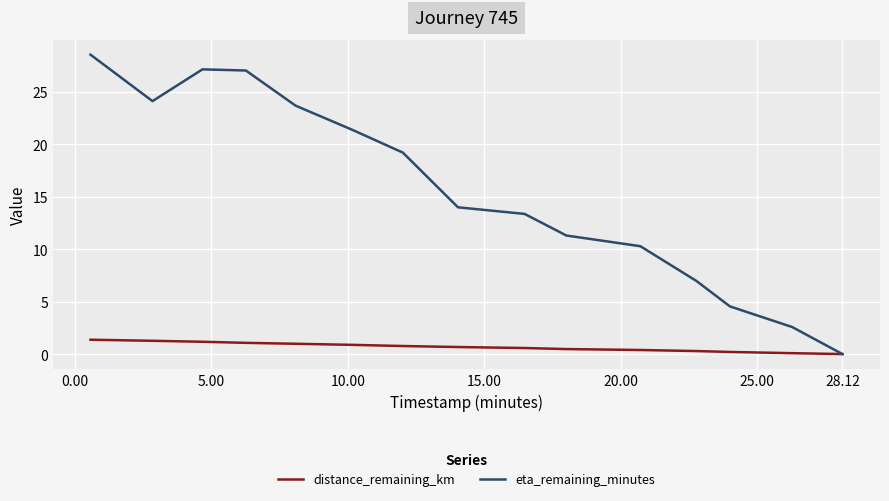

Which series has the largest total across all categories?

eta_remaining_minutes